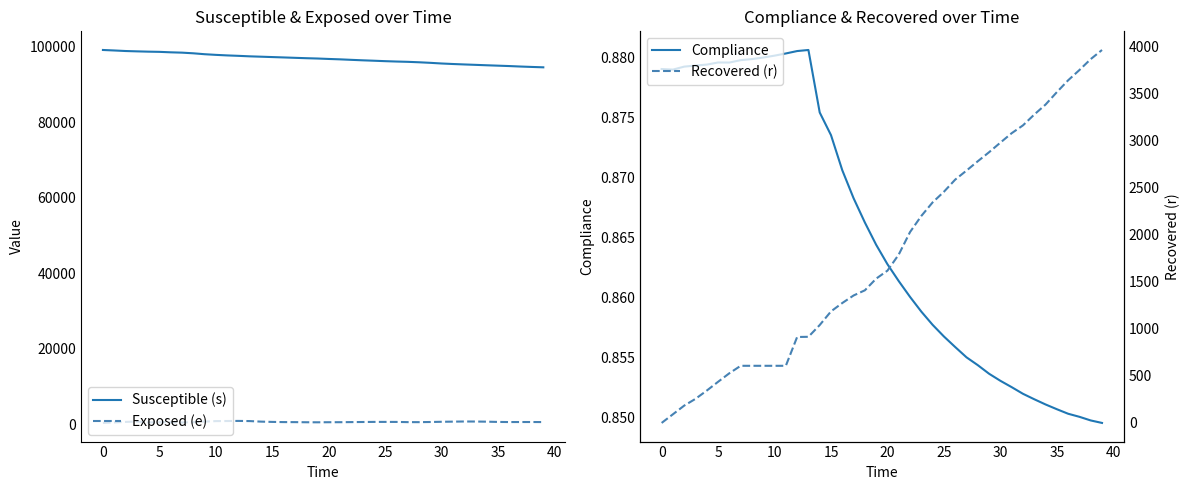

What is the average value of the Compliance series?

0.9